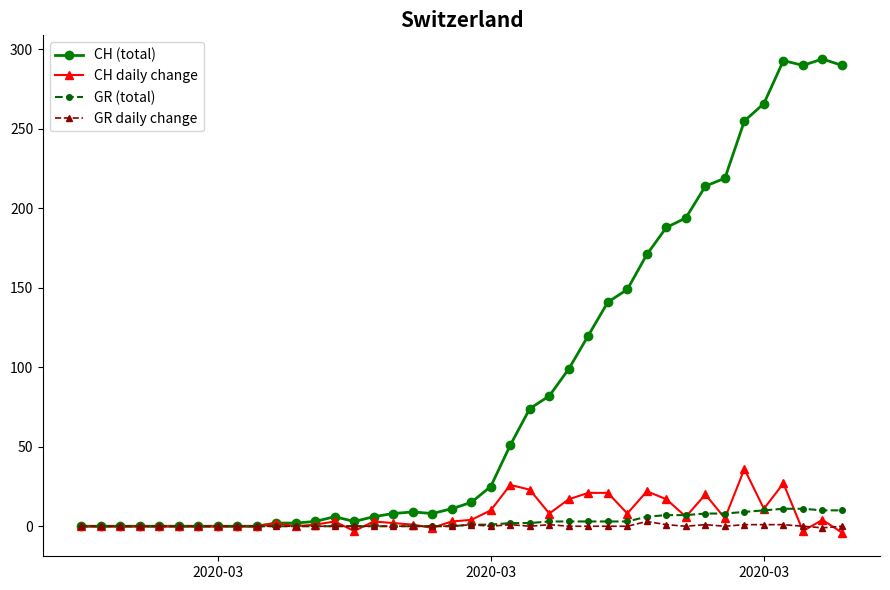

Which series has the largest total across all categories?

CH (total)